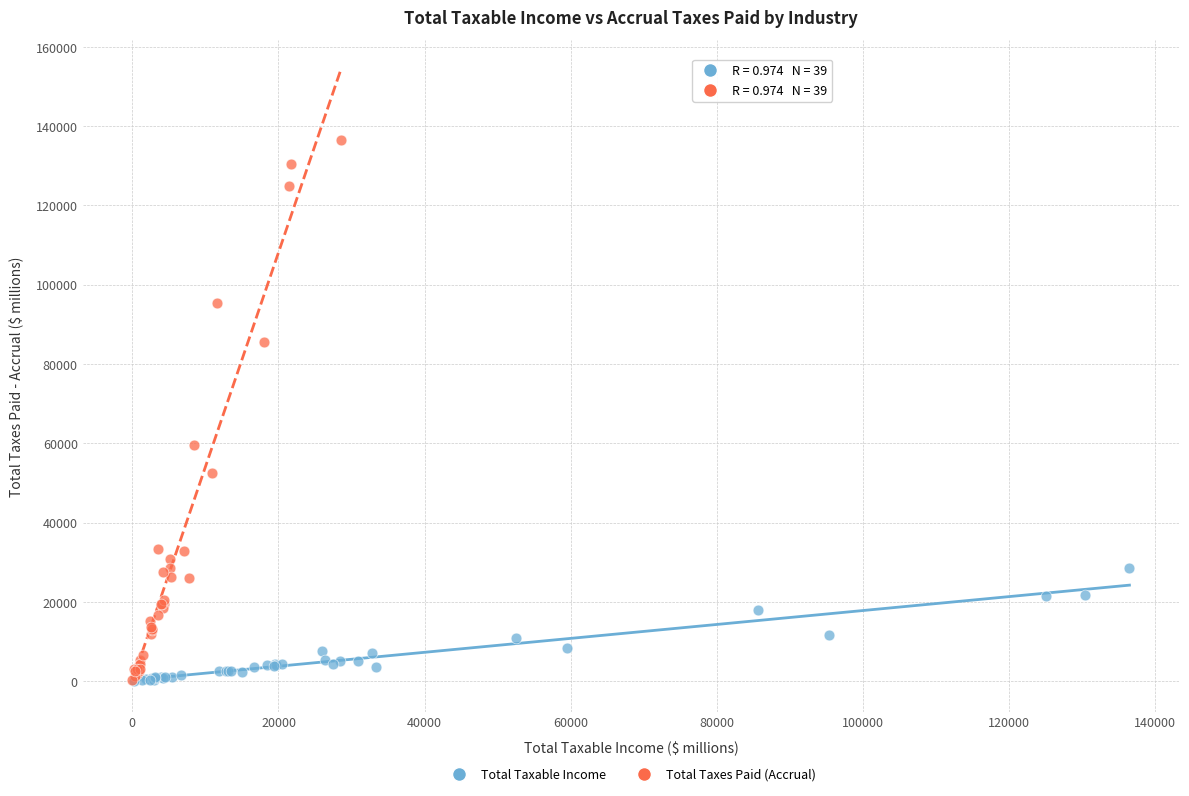

Which series reaches the maximum Y coordinate?

Total Taxes Paid (Accrual)